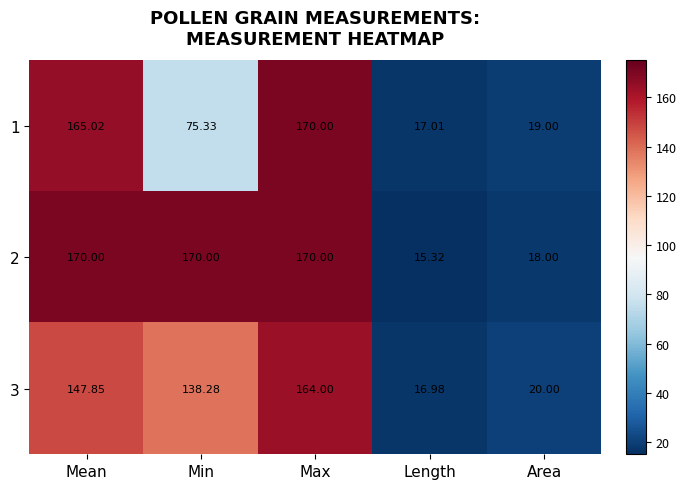

At which label is 2 closest to 92?

Area